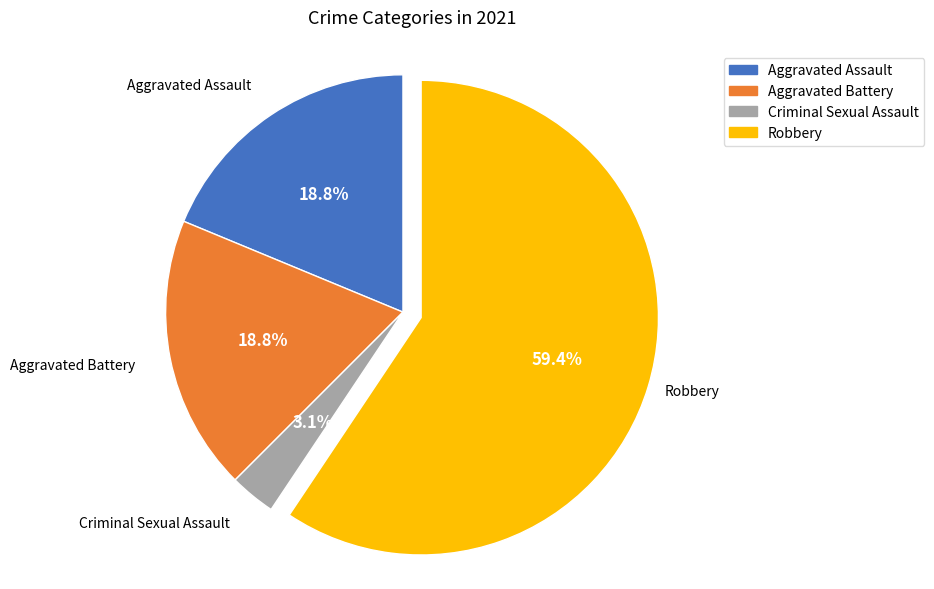

What is the ratio of the value at Robbery to the value at Aggravated Battery?

3.2